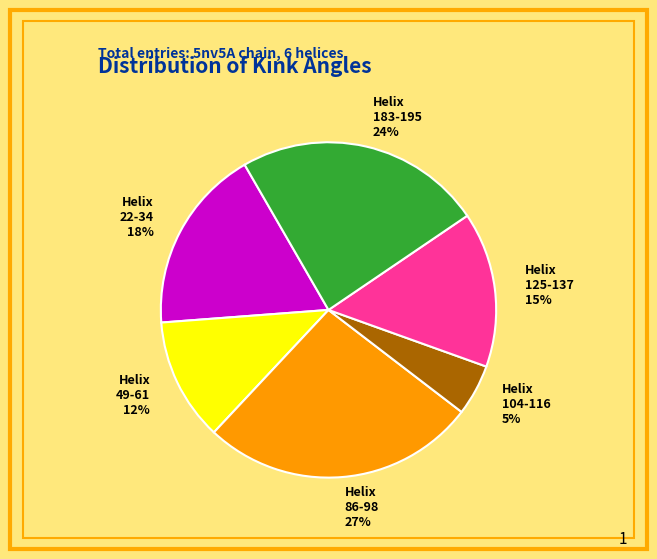

Rank the categories by value from lowest to highest.

Helix 104-116, Helix 49-61, Helix 125-137, Helix 22-34, Helix 183-195, Helix 86-98